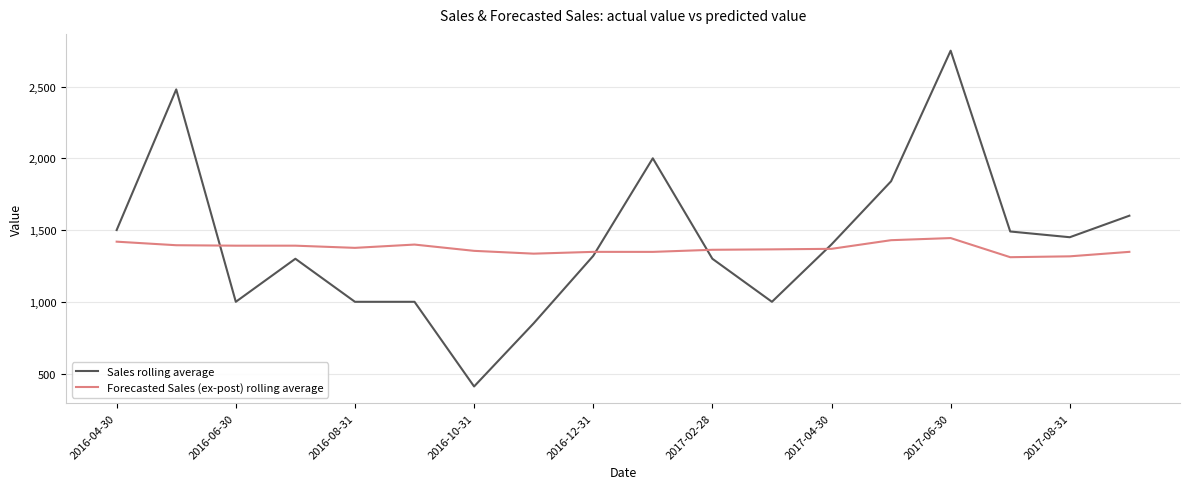

List the series in order of their peak value, lowest first.

Forecasted Sales (ex-post) rolling average, Sales rolling average